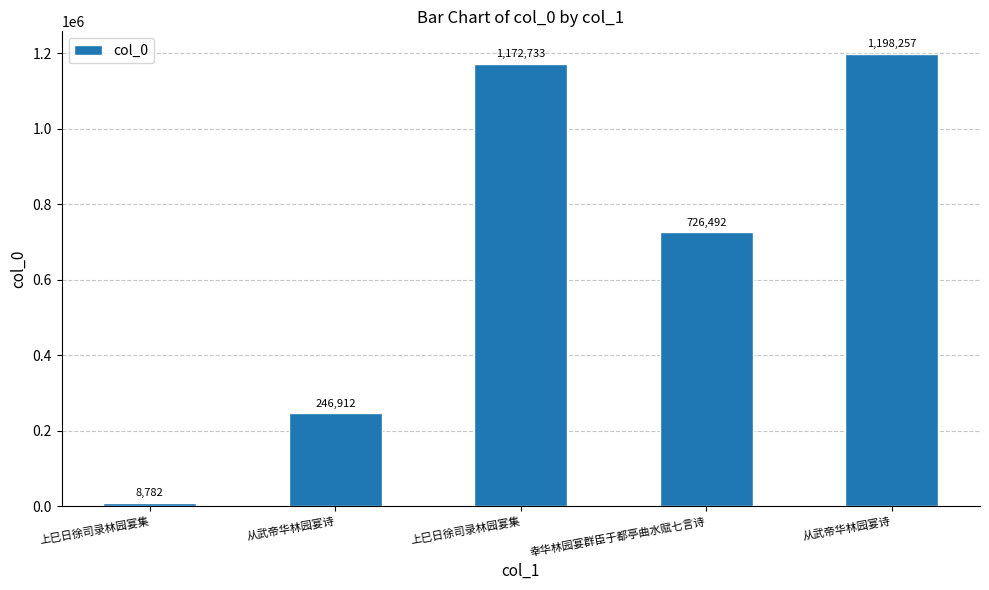

What is the label of the 5th bar from the left?

从武帝华林园宴诗